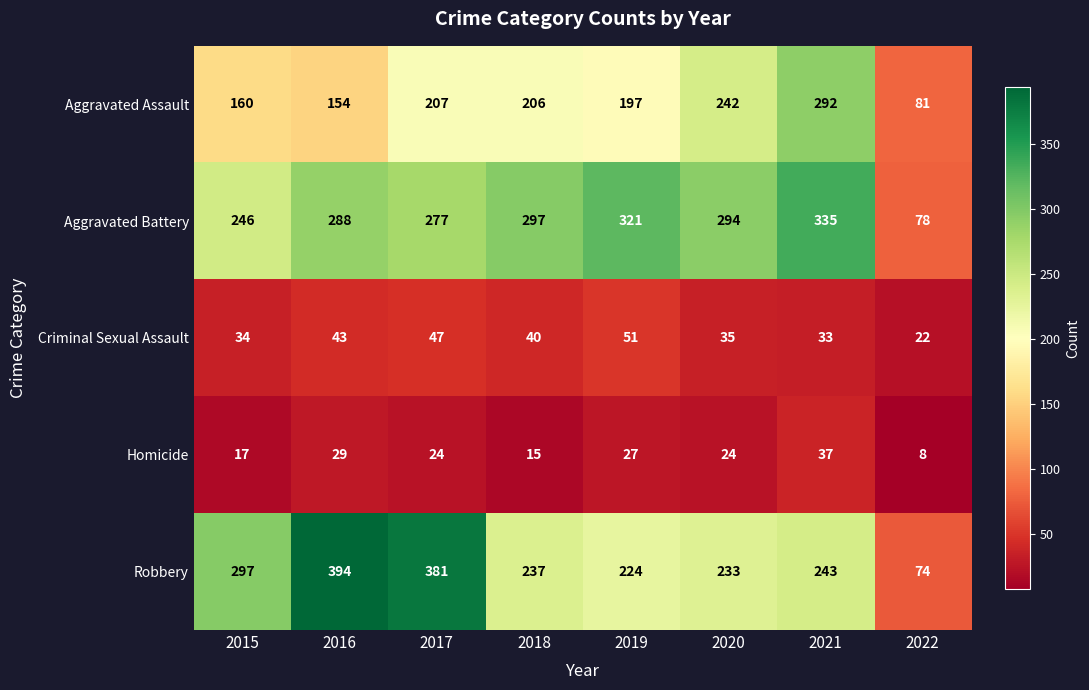

True or false: Homicide has a value of 24 at 2020.

True